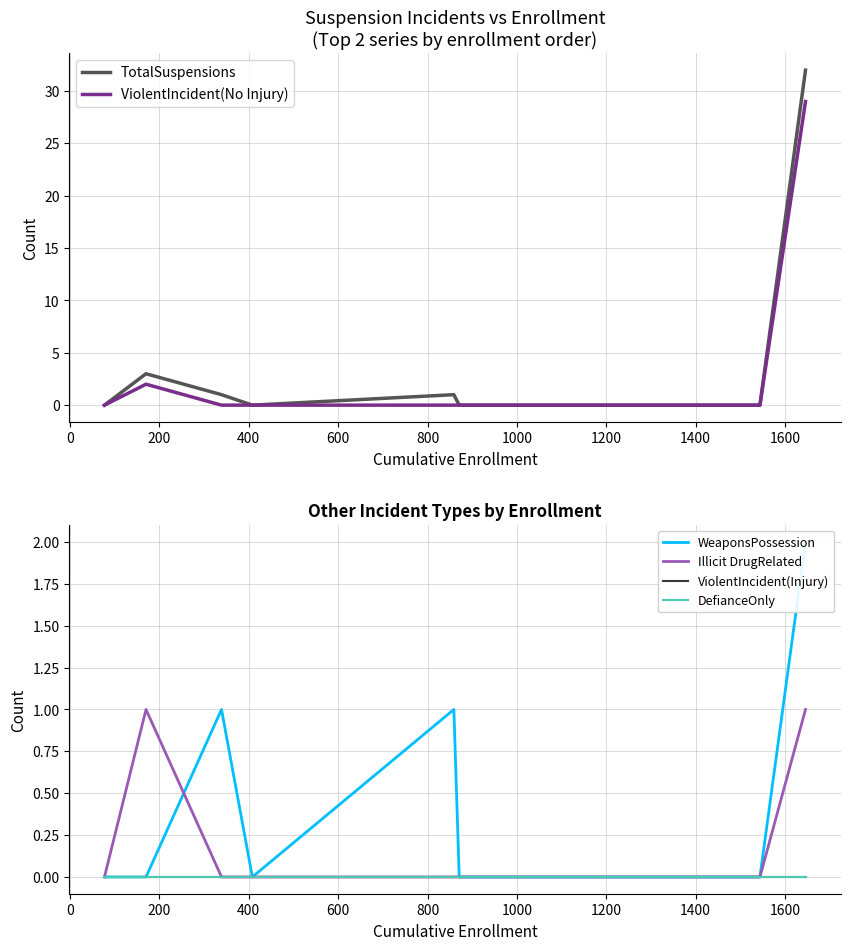

What is the greatest value displayed?

32